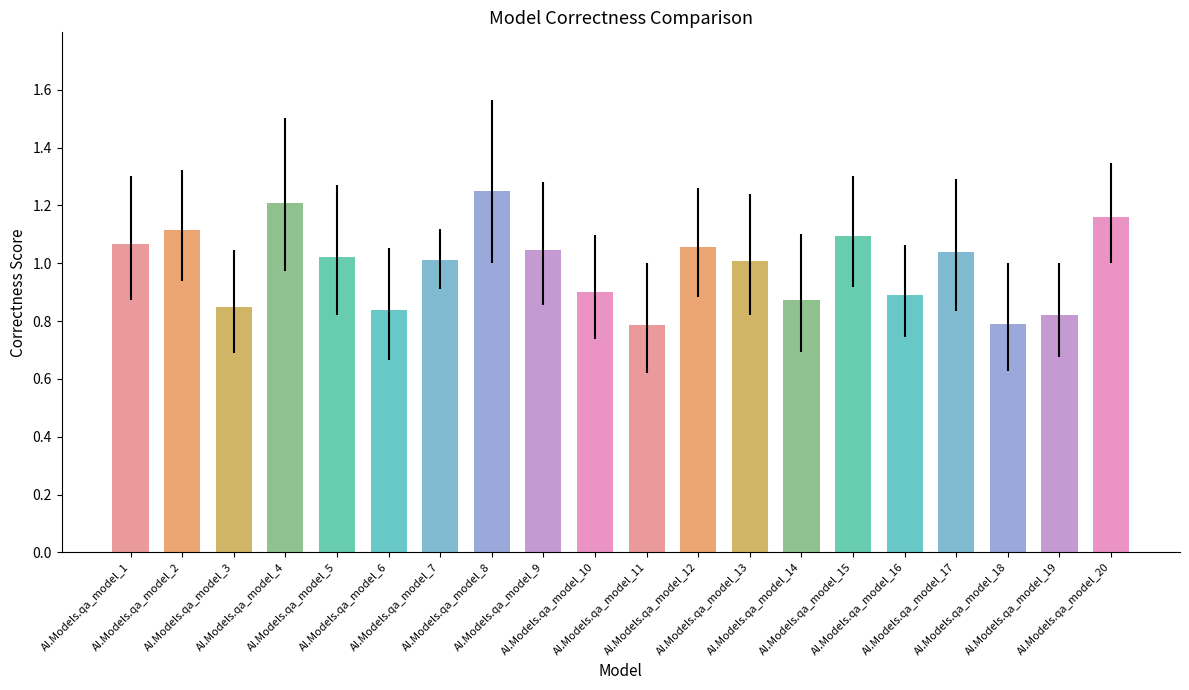

How many series are shown in this chart?

1